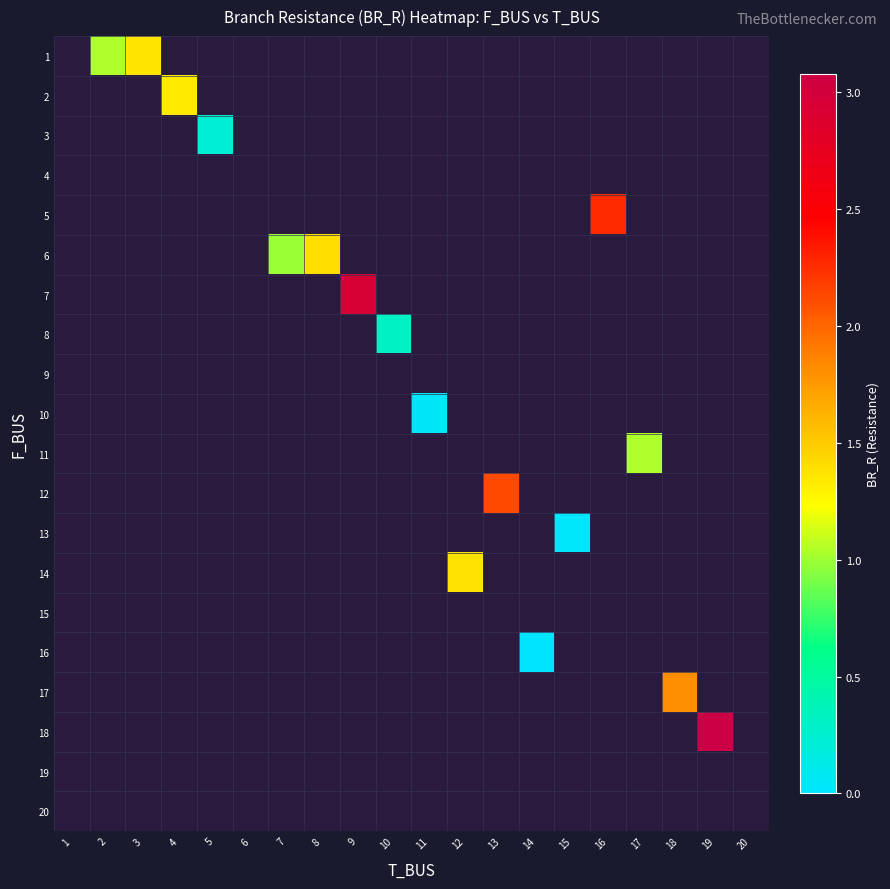

List the labels in order of row_17 value, smallest first.

1, 2, 3, 4, 5, 6, 7, 8, 9, 10, 11, 12, 13, 14, 15, 16, 17, 18, 19, 20